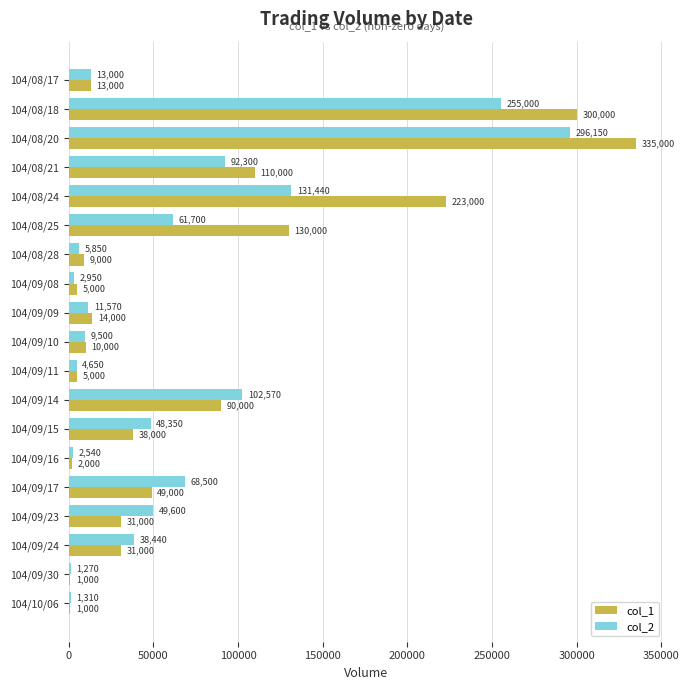

Where is col_2 nearest to the value 148710?

104/08/24